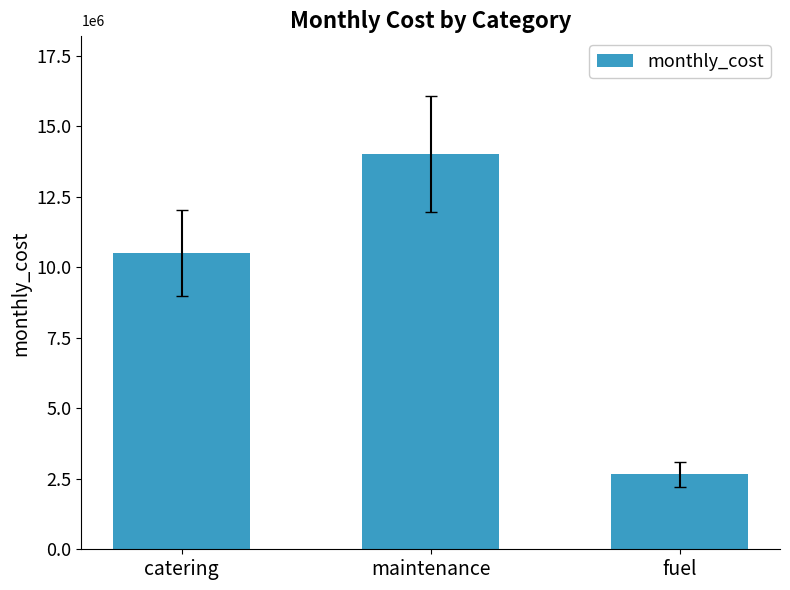

What is the average value?

9065529.6